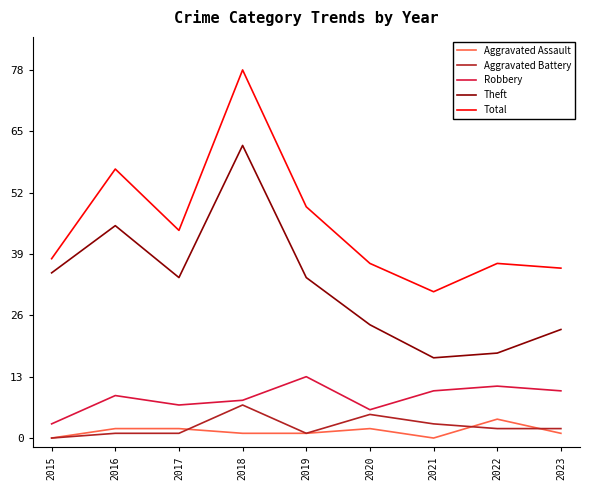

Rank the series by their maximum value, from highest to lowest.

Total, Theft, Robbery, Aggravated Battery, Aggravated Assault